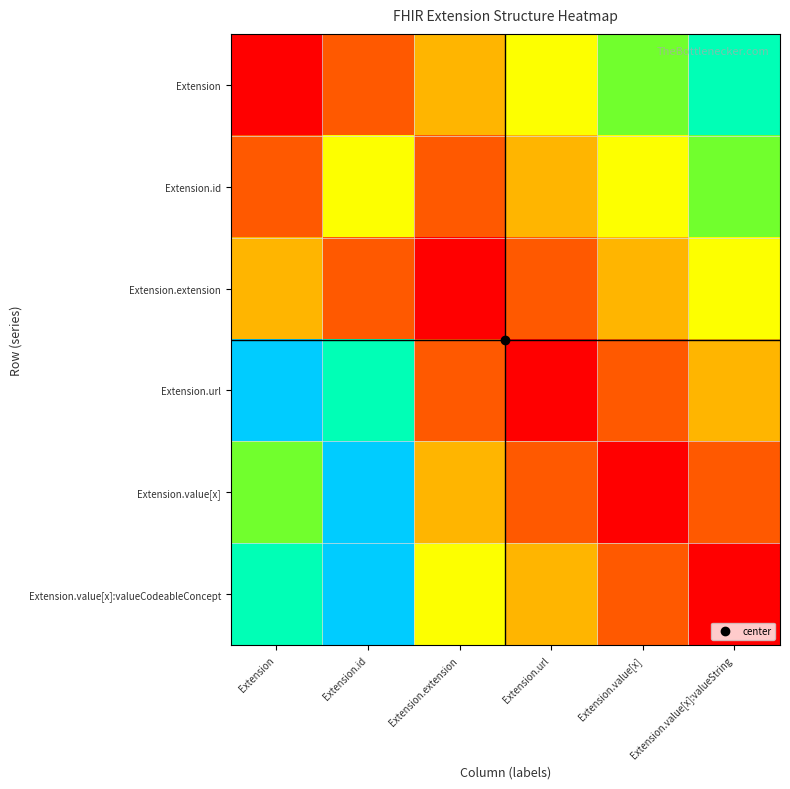

Reading left to right, transcribe all the data shown in this chart.

Extension: Extension=0.0	Extension.id=0.2	Extension.extension=0.3	Extension.url=0.5	Extension.value[x]=0.7	Extension.value[x]:valueString=0.8
Extension.id: Extension=0.2	Extension.id=0.5	Extension.extension=0.2	Extension.url=0.3	Extension.value[x]=0.5	Extension.value[x]:valueString=0.7
Extension.extension: Extension=0.3	Extension.id=0.2	Extension.extension=0.0	Extension.url=0.2	Extension.value[x]=0.3	Extension.value[x]:valueString=0.5
Extension.url: Extension=1.0	Extension.id=0.8	Extension.extension=0.2	Extension.url=0.0	Extension.value[x]=0.2	Extension.value[x]:valueString=0.3
Extension.value[x]: Extension=0.7	Extension.id=1.0	Extension.extension=0.3	Extension.url=0.2	Extension.value[x]=0.0	Extension.value[x]:valueString=0.2
Extension.value[x]:valueCodeableConcept: Extension=0.8	Extension.id=1.2	Extension.extension=0.5	Extension.url=0.3	Extension.value[x]=0.2	Extension.value[x]:valueString=0.0